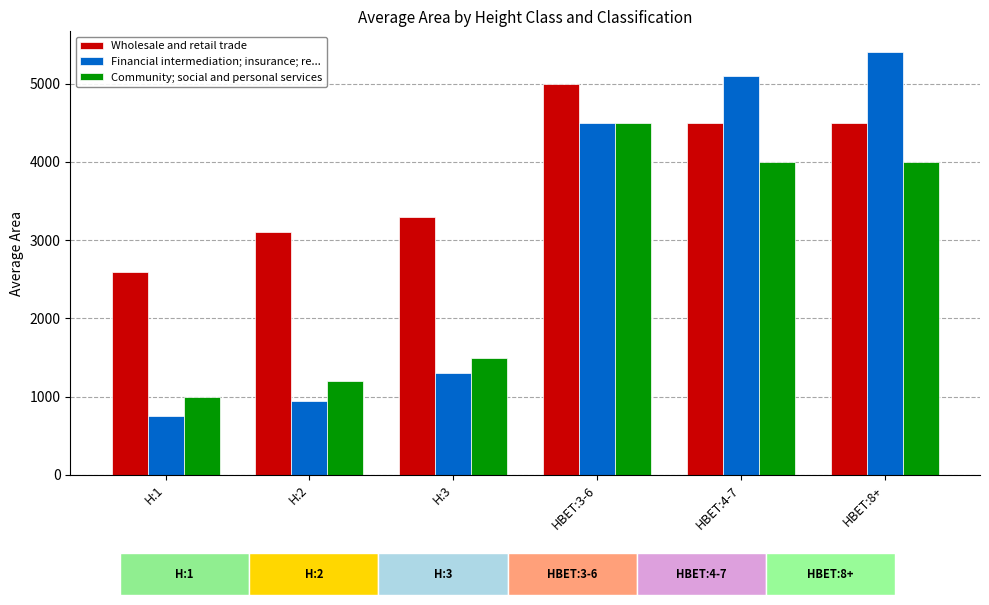

What are all the series names shown in the legend?

Wholesale and retail trade, Financial intermediation; insurance; re..., Community; social and personal services